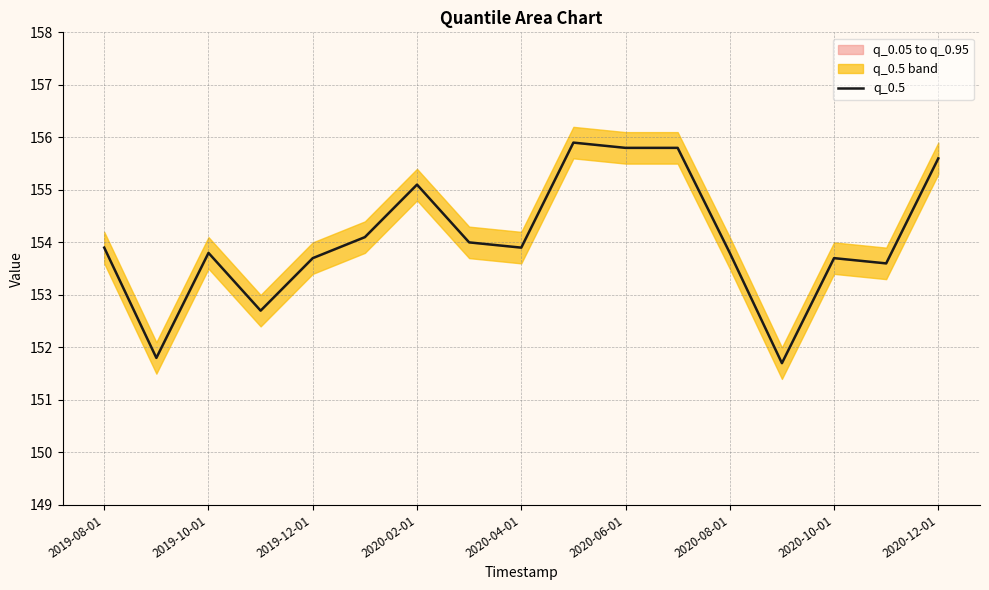

The q_0.5 series shows 153.9 at 2019-08-01. True or false?

True